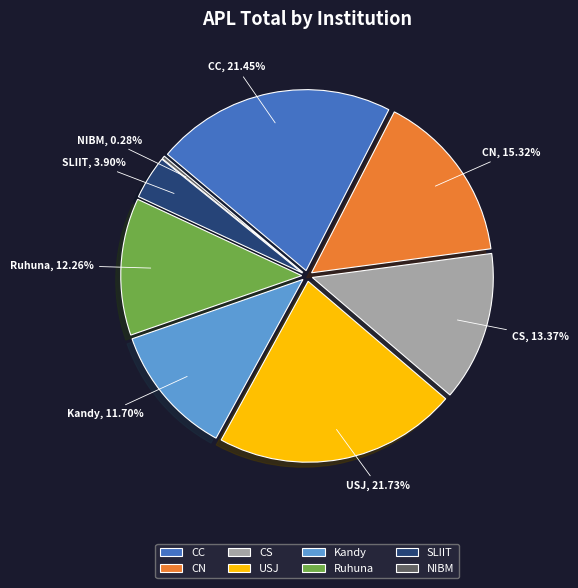

What is the total percentage of Ruhuna and CN?

27.6%